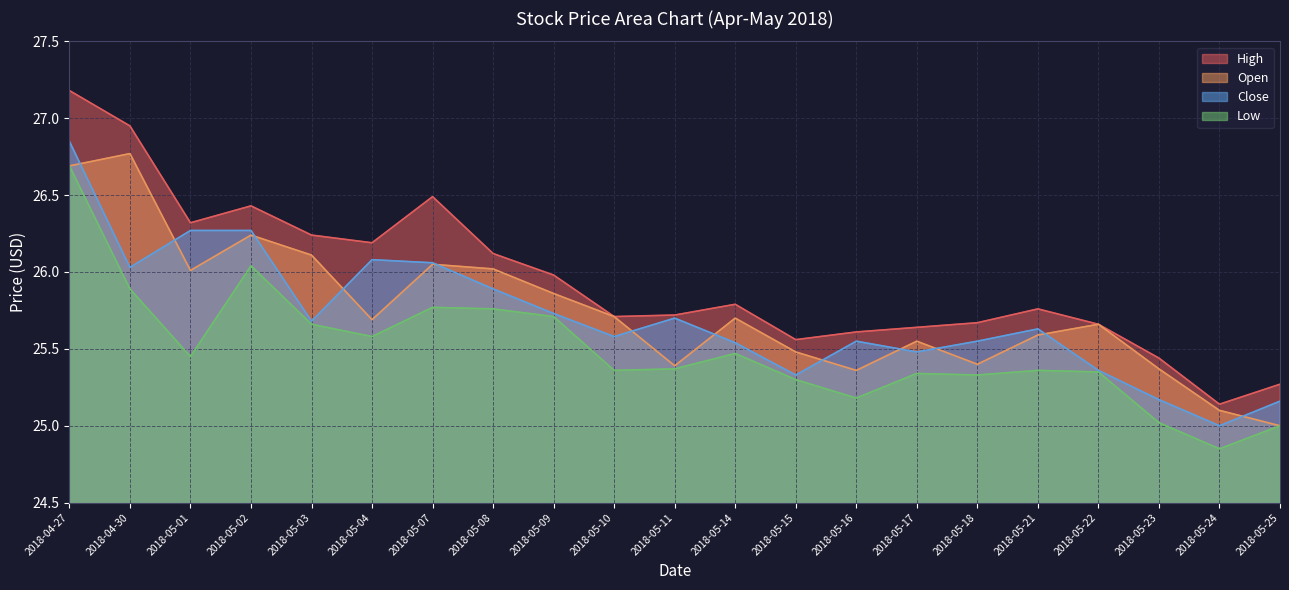

Reading left to right, what are all the values shown in this chart?

High: 27.2	27.0	26.3	26.4	26.2	26.2	26.5	26.1	26.0	25.7	25.7	25.8	25.6	25.6	25.6	25.7	25.8	25.7	25.4	25.1	25.3
Open: 26.7	26.8	26.0	26.2	26.1	25.7	26.0	26.0	25.9	25.7	25.4	25.7	25.5	25.4	25.5	25.4	25.6	25.7	25.4	25.1	25.0
Close: 26.9	26.0	26.3	26.3	25.7	26.1	26.1	25.9	25.7	25.6	25.7	25.5	25.3	25.5	25.5	25.5	25.6	25.4	25.2	25.0	25.2
Low: 26.7	25.9	25.5	26.0	25.7	25.6	25.8	25.8	25.7	25.4	25.4	25.5	25.3	25.2	25.3	25.3	25.4	25.4	25.0	24.9	25.0